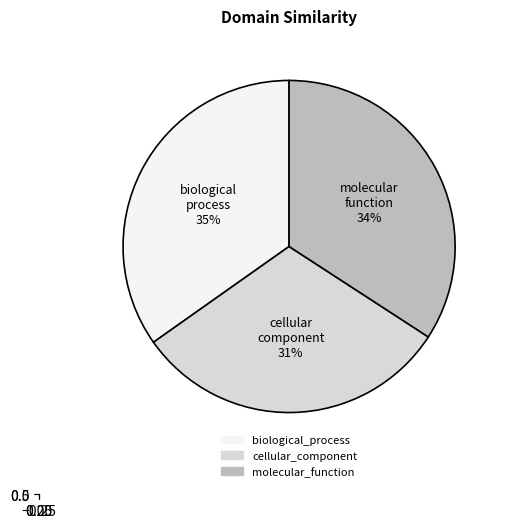

What percentage is the biological_process slice, to the nearest percent?

35%